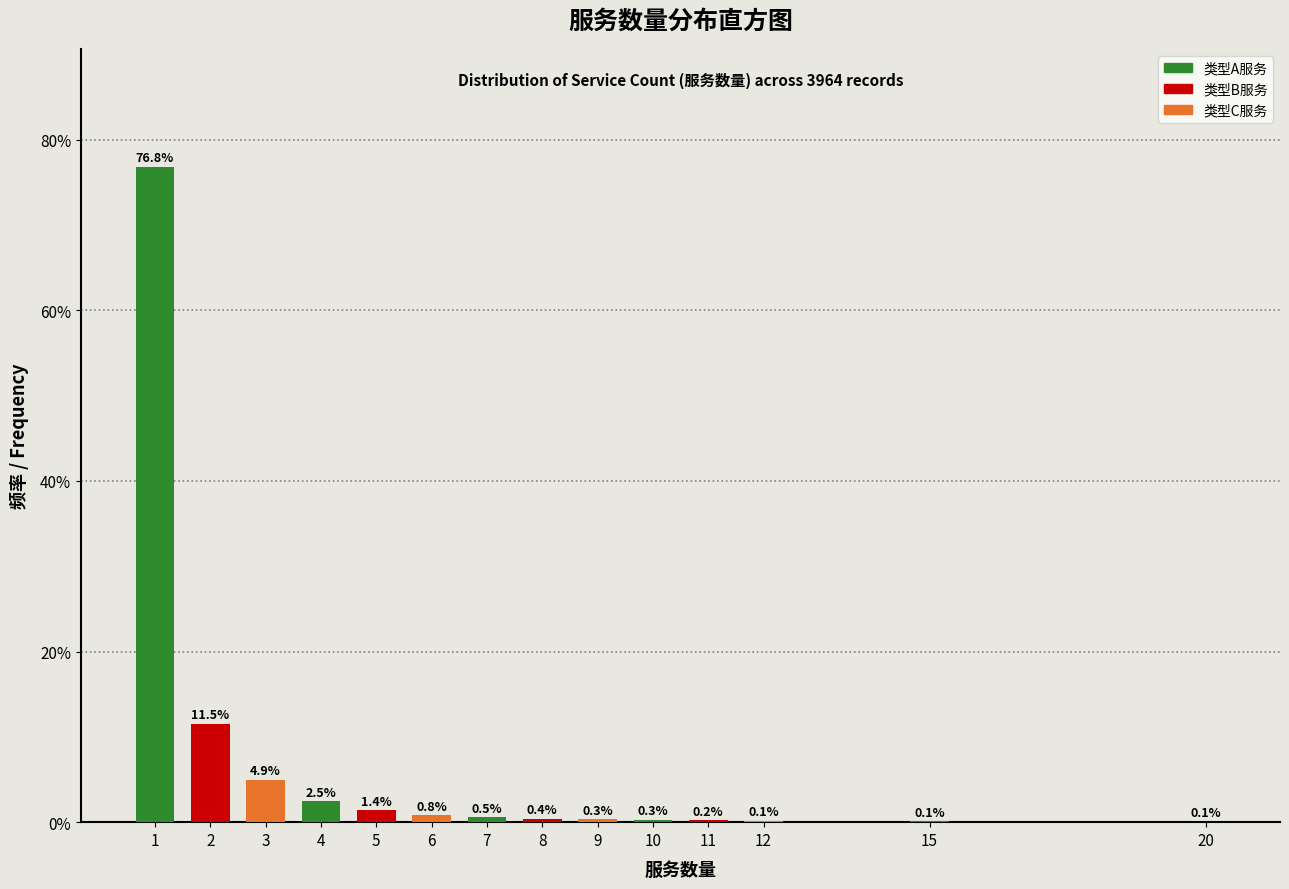

Reading left to right, list all the values displayed in this chart.

1=76.8	2=11.5	3=4.9	4=2.5	5=1.4	6=0.8	7=0.5	8=0.4	9=0.3	10=0.3	11=0.2	12=0.1	15=0.1	20=0.1